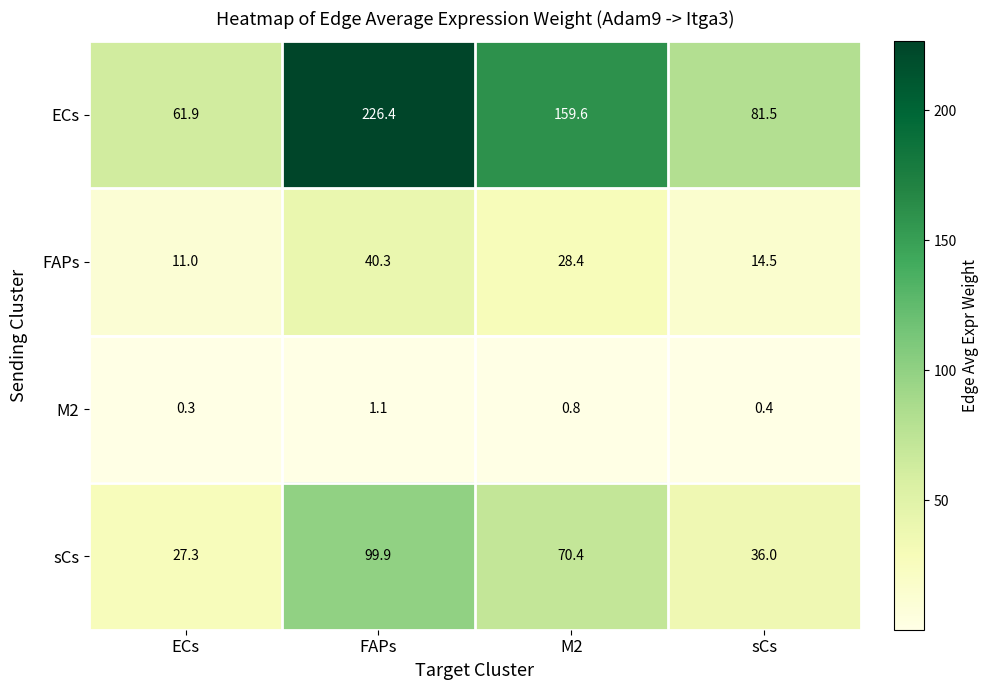

Reading right to left, transcribe all the data shown in this chart.

ECs: 81.5	159.6	226.4	61.9
FAPs: 14.5	28.4	40.3	11.0
M2: 0.4	0.8	1.1	0.3
sCs: 36.0	70.4	99.9	27.3